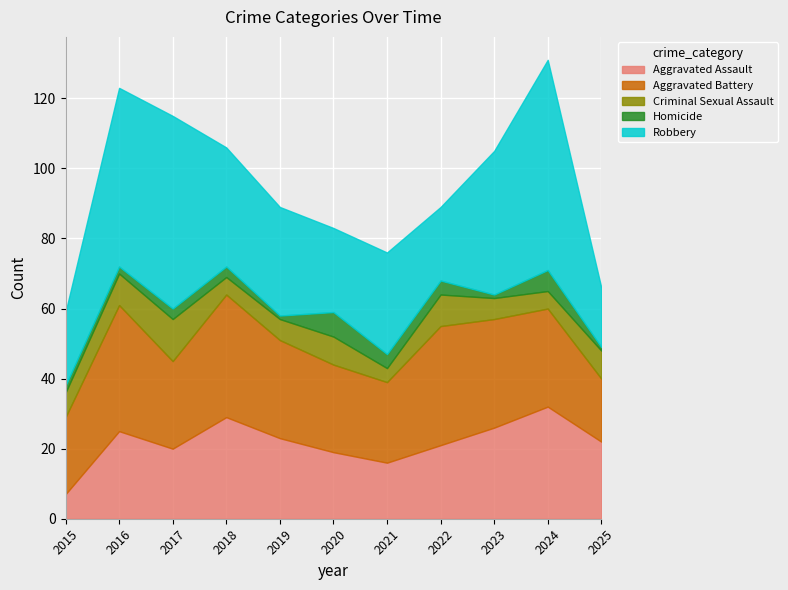

Is the value of Criminal Sexual Assault at 2023 greater than the value of Aggravated Assault at 2022?

No